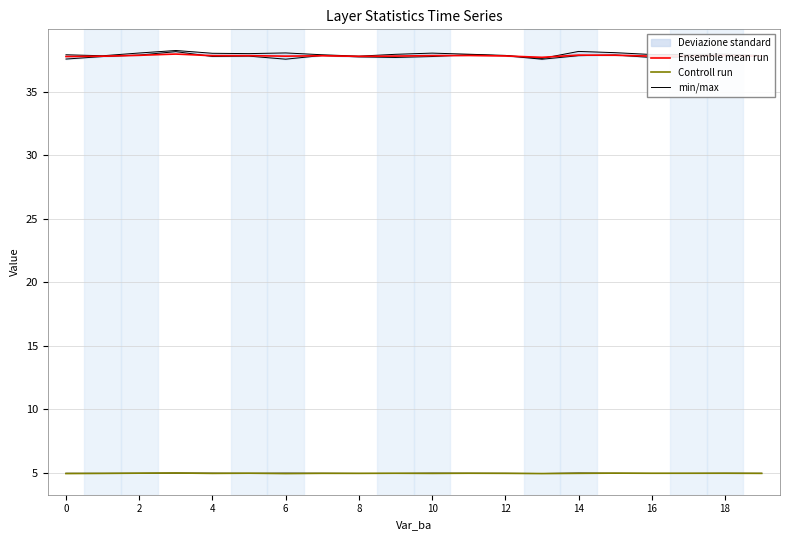

What is the maximum value shown in the chart?

38.0